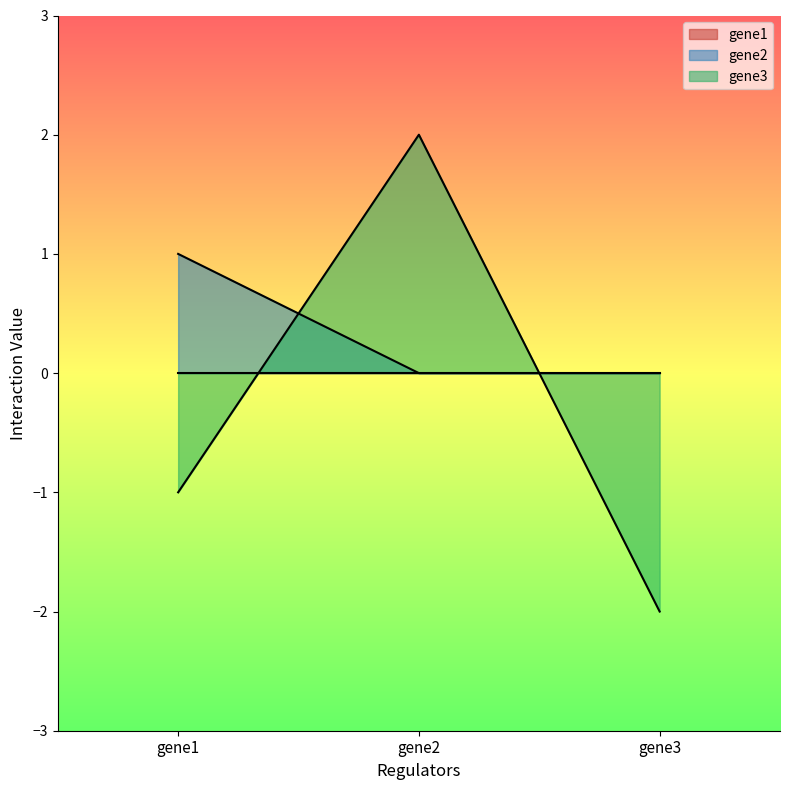

Reading left to right, list all the values displayed in this chart.

gene2: gene1=1	gene2=0	gene3=0
gene3: gene1=-1	gene2=2	gene3=-2